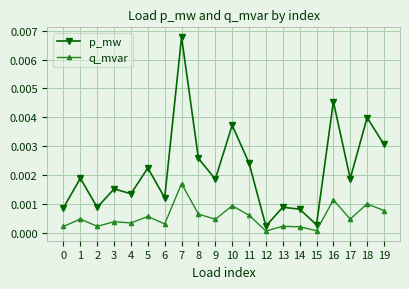

Between 11 and 13, which series saw the biggest shift?

p_mw